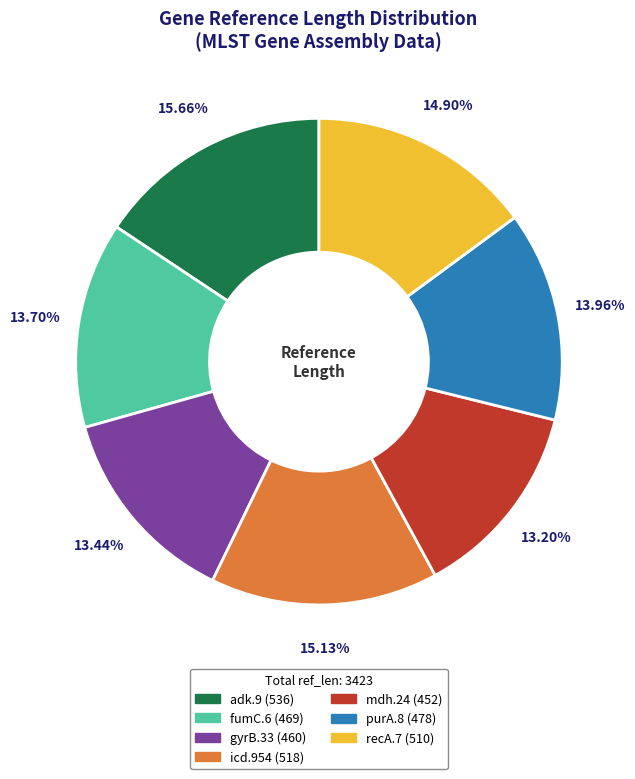

To the nearest percent, what is the combined percentage of gyrB.33 and icd.954?

29%